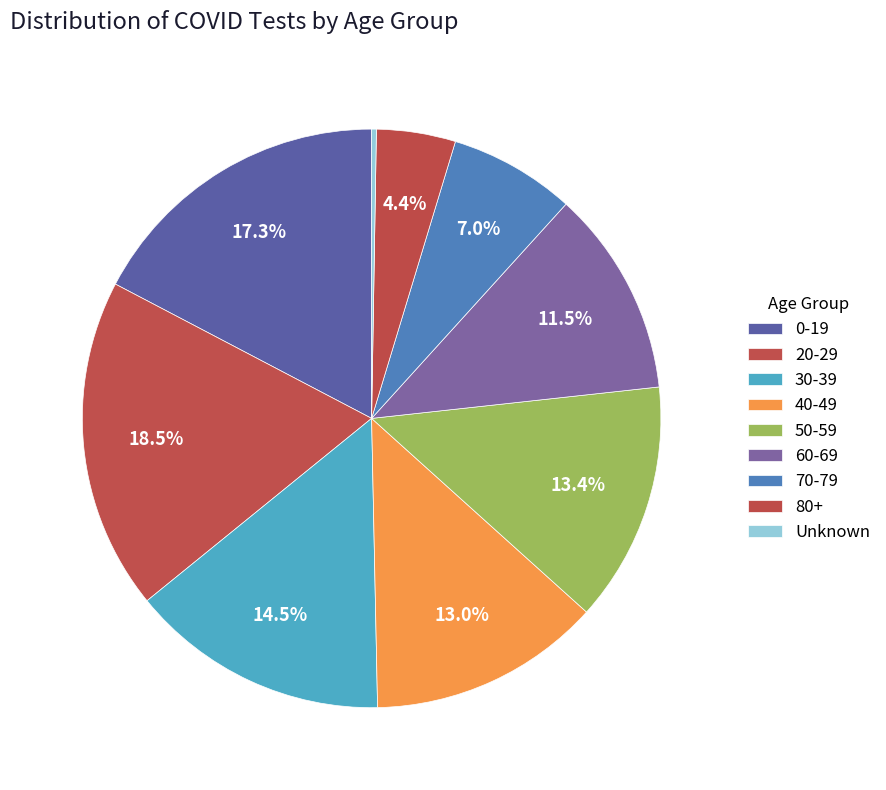

Which has a higher value, 70-79 or 40-49?

40-49